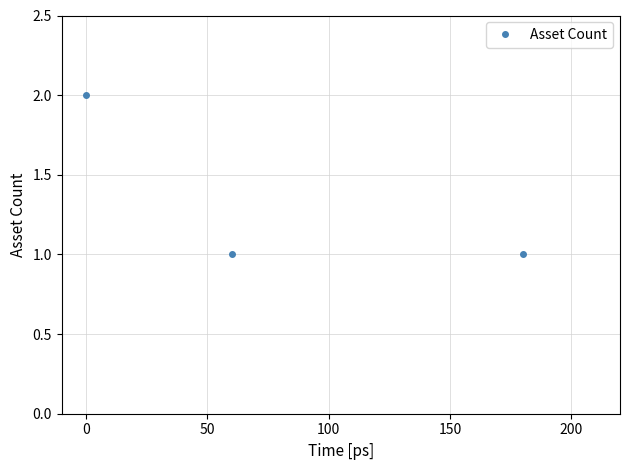

What is the sum of all values?

4